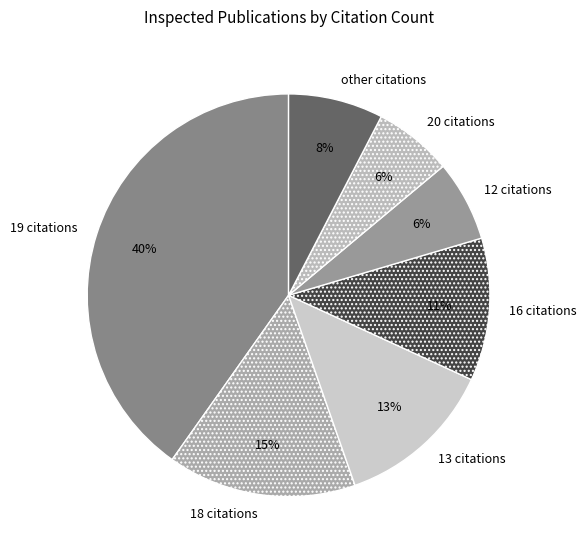

Combined, do 16 citations and 20 citations account for over 50%?

No